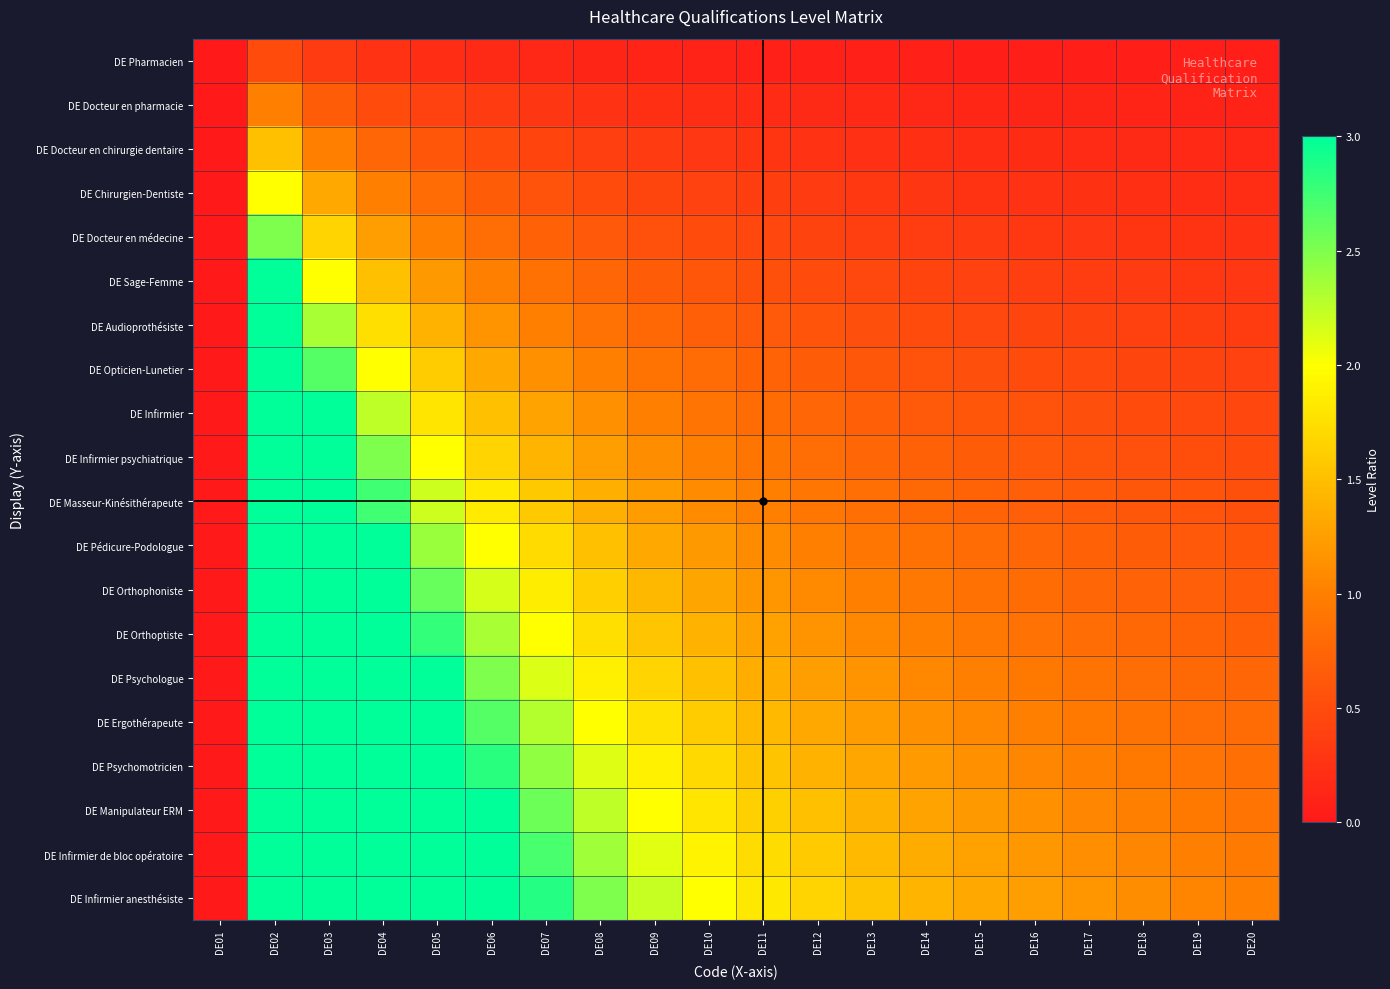

Reading left to right, what are all the values shown in this chart?

DE Pharmacien: DE01=0.0	DE02=0.5	DE03=0.3	DE04=0.2	DE05=0.2	DE06=0.2	DE07=0.1	DE08=0.1	DE09=0.1	DE10=0.1	DE11=0.1	DE12=0.1	DE13=0.1	DE14=0.1	DE15=0.1	DE16=0.1	DE17=0.1	DE18=0.1	DE19=0.1	DE20=0.1
DE Docteur en pharmacie: DE01=0.0	DE02=1.0	DE03=0.7	DE04=0.5	DE05=0.4	DE06=0.3	DE07=0.3	DE08=0.2	DE09=0.2	DE10=0.2	DE11=0.2	DE12=0.2	DE13=0.2	DE14=0.1	DE15=0.1	DE16=0.1	DE17=0.1	DE18=0.1	DE19=0.1	DE20=0.1
DE Docteur en chirurgie dentaire: DE01=0.0	DE02=1.5	DE03=1.0	DE04=0.8	DE05=0.6	DE06=0.5	DE07=0.4	DE08=0.4	DE09=0.3	DE10=0.3	DE11=0.3	DE12=0.2	DE13=0.2	DE14=0.2	DE15=0.2	DE16=0.2	DE17=0.2	DE18=0.2	DE19=0.2	DE20=0.1
DE Chirurgien-Dentiste: DE01=0.0	DE02=2.0	DE03=1.3	DE04=1.0	DE05=0.8	DE06=0.7	DE07=0.6	DE08=0.5	DE09=0.4	DE10=0.4	DE11=0.4	DE12=0.3	DE13=0.3	DE14=0.3	DE15=0.3	DE16=0.2	DE17=0.2	DE18=0.2	DE19=0.2	DE20=0.2
DE Docteur en médecine: DE01=0.0	DE02=2.5	DE03=1.7	DE04=1.2	DE05=1.0	DE06=0.8	DE07=0.7	DE08=0.6	DE09=0.6	DE10=0.5	DE11=0.5	DE12=0.4	DE13=0.4	DE14=0.4	DE15=0.3	DE16=0.3	DE17=0.3	DE18=0.3	DE19=0.3	DE20=0.2
DE Sage-Femme: DE01=0.0	DE02=3.0	DE03=2.0	DE04=1.5	DE05=1.2	DE06=1.0	DE07=0.9	DE08=0.8	DE09=0.7	DE10=0.6	DE11=0.5	DE12=0.5	DE13=0.5	DE14=0.4	DE15=0.4	DE16=0.4	DE17=0.4	DE18=0.3	DE19=0.3	DE20=0.3
DE Audioprothésiste: DE01=0.0	DE02=3.5	DE03=2.3	DE04=1.8	DE05=1.4	DE06=1.2	DE07=1.0	DE08=0.9	DE09=0.8	DE10=0.7	DE11=0.6	DE12=0.6	DE13=0.5	DE14=0.5	DE15=0.5	DE16=0.4	DE17=0.4	DE18=0.4	DE19=0.4	DE20=0.3
DE Opticien-Lunetier: DE01=0.0	DE02=4.0	DE03=2.7	DE04=2.0	DE05=1.6	DE06=1.3	DE07=1.1	DE08=1.0	DE09=0.9	DE10=0.8	DE11=0.7	DE12=0.7	DE13=0.6	DE14=0.6	DE15=0.5	DE16=0.5	DE17=0.5	DE18=0.4	DE19=0.4	DE20=0.4
DE Infirmier: DE01=0.0	DE02=4.5	DE03=3.0	DE04=2.2	DE05=1.8	DE06=1.5	DE07=1.3	DE08=1.1	DE09=1.0	DE10=0.9	DE11=0.8	DE12=0.8	DE13=0.7	DE14=0.6	DE15=0.6	DE16=0.6	DE17=0.5	DE18=0.5	DE19=0.5	DE20=0.5
DE Infirmier psychiatrique: DE01=0.0	DE02=5.0	DE03=3.3	DE04=2.5	DE05=2.0	DE06=1.7	DE07=1.4	DE08=1.2	DE09=1.1	DE10=1.0	DE11=0.9	DE12=0.8	DE13=0.8	DE14=0.7	DE15=0.7	DE16=0.6	DE17=0.6	DE18=0.6	DE19=0.5	DE20=0.5
DE Masseur-Kinésithérapeute: DE01=0.0	DE02=5.5	DE03=3.7	DE04=2.8	DE05=2.2	DE06=1.8	DE07=1.6	DE08=1.4	DE09=1.2	DE10=1.1	DE11=1.0	DE12=0.9	DE13=0.8	DE14=0.8	DE15=0.7	DE16=0.7	DE17=0.6	DE18=0.6	DE19=0.6	DE20=0.6
DE Pédicure-Podologue: DE01=0.0	DE02=6.0	DE03=4.0	DE04=3.0	DE05=2.4	DE06=2.0	DE07=1.7	DE08=1.5	DE09=1.3	DE10=1.2	DE11=1.1	DE12=1.0	DE13=0.9	DE14=0.9	DE15=0.8	DE16=0.8	DE17=0.7	DE18=0.7	DE19=0.6	DE20=0.6
DE Orthophoniste: DE01=0.0	DE02=6.5	DE03=4.3	DE04=3.2	DE05=2.6	DE06=2.2	DE07=1.9	DE08=1.6	DE09=1.4	DE10=1.3	DE11=1.2	DE12=1.1	DE13=1.0	DE14=0.9	DE15=0.9	DE16=0.8	DE17=0.8	DE18=0.7	DE19=0.7	DE20=0.7
DE Orthoptiste: DE01=0.0	DE02=7.0	DE03=4.7	DE04=3.5	DE05=2.8	DE06=2.3	DE07=2.0	DE08=1.8	DE09=1.6	DE10=1.4	DE11=1.3	DE12=1.2	DE13=1.1	DE14=1.0	DE15=0.9	DE16=0.9	DE17=0.8	DE18=0.8	DE19=0.7	DE20=0.7
DE Psychologue: DE01=0.0	DE02=7.5	DE03=5.0	DE04=3.8	DE05=3.0	DE06=2.5	DE07=2.1	DE08=1.9	DE09=1.7	DE10=1.5	DE11=1.4	DE12=1.2	DE13=1.2	DE14=1.1	DE15=1.0	DE16=0.9	DE17=0.9	DE18=0.8	DE19=0.8	DE20=0.8
DE Ergothérapeute: DE01=0.0	DE02=8.0	DE03=5.3	DE04=4.0	DE05=3.2	DE06=2.7	DE07=2.3	DE08=2.0	DE09=1.8	DE10=1.6	DE11=1.5	DE12=1.3	DE13=1.2	DE14=1.1	DE15=1.1	DE16=1.0	DE17=0.9	DE18=0.9	DE19=0.8	DE20=0.8
DE Psychomotricien: DE01=0.0	DE02=8.5	DE03=5.7	DE04=4.2	DE05=3.4	DE06=2.8	DE07=2.4	DE08=2.1	DE09=1.9	DE10=1.7	DE11=1.5	DE12=1.4	DE13=1.3	DE14=1.2	DE15=1.1	DE16=1.1	DE17=1.0	DE18=0.9	DE19=0.9	DE20=0.8
DE Manipulateur ERM: DE01=0.0	DE02=9.0	DE03=6.0	DE04=4.5	DE05=3.6	DE06=3.0	DE07=2.6	DE08=2.2	DE09=2.0	DE10=1.8	DE11=1.6	DE12=1.5	DE13=1.4	DE14=1.3	DE15=1.2	DE16=1.1	DE17=1.1	DE18=1.0	DE19=0.9	DE20=0.9
DE Infirmier de bloc opératoire: DE01=0.0	DE02=9.5	DE03=6.3	DE04=4.8	DE05=3.8	DE06=3.2	DE07=2.7	DE08=2.4	DE09=2.1	DE10=1.9	DE11=1.7	DE12=1.6	DE13=1.5	DE14=1.4	DE15=1.3	DE16=1.2	DE17=1.1	DE18=1.1	DE19=1.0	DE20=0.9
DE Infirmier anesthésiste: DE01=0.0	DE02=10.0	DE03=6.7	DE04=5.0	DE05=4.0	DE06=3.3	DE07=2.9	DE08=2.5	DE09=2.2	DE10=2.0	DE11=1.8	DE12=1.7	DE13=1.5	DE14=1.4	DE15=1.3	DE16=1.2	DE17=1.2	DE18=1.1	DE19=1.1	DE20=1.0